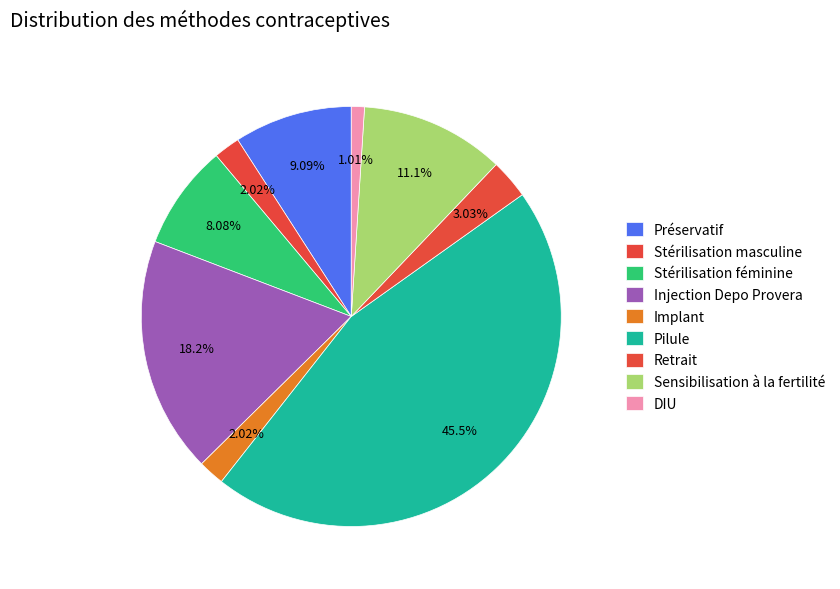

How many segments does this pie chart have?

9